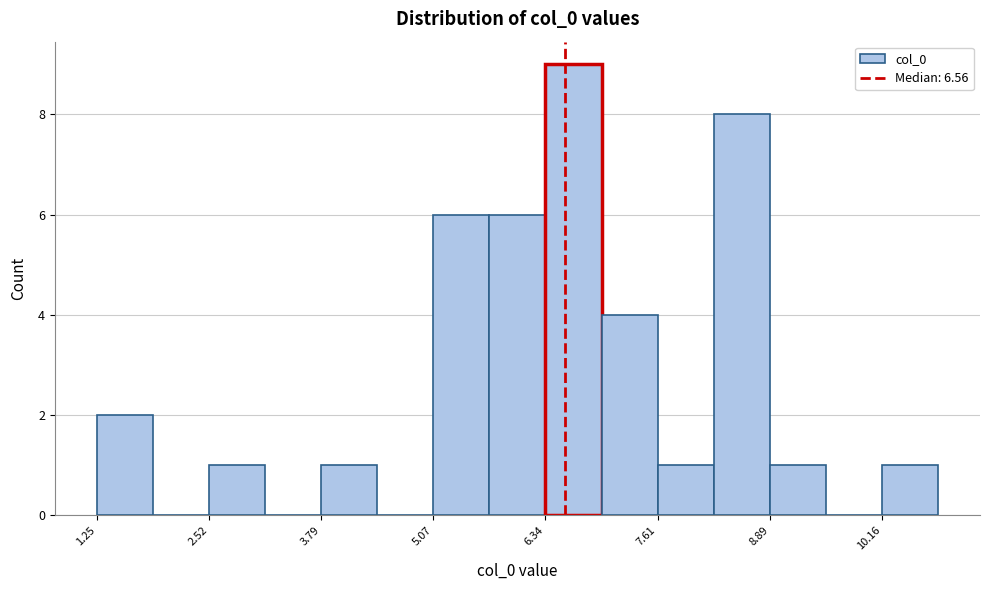

Read against the x-axis, roughly where is the centre of the tallest bar?

6.6